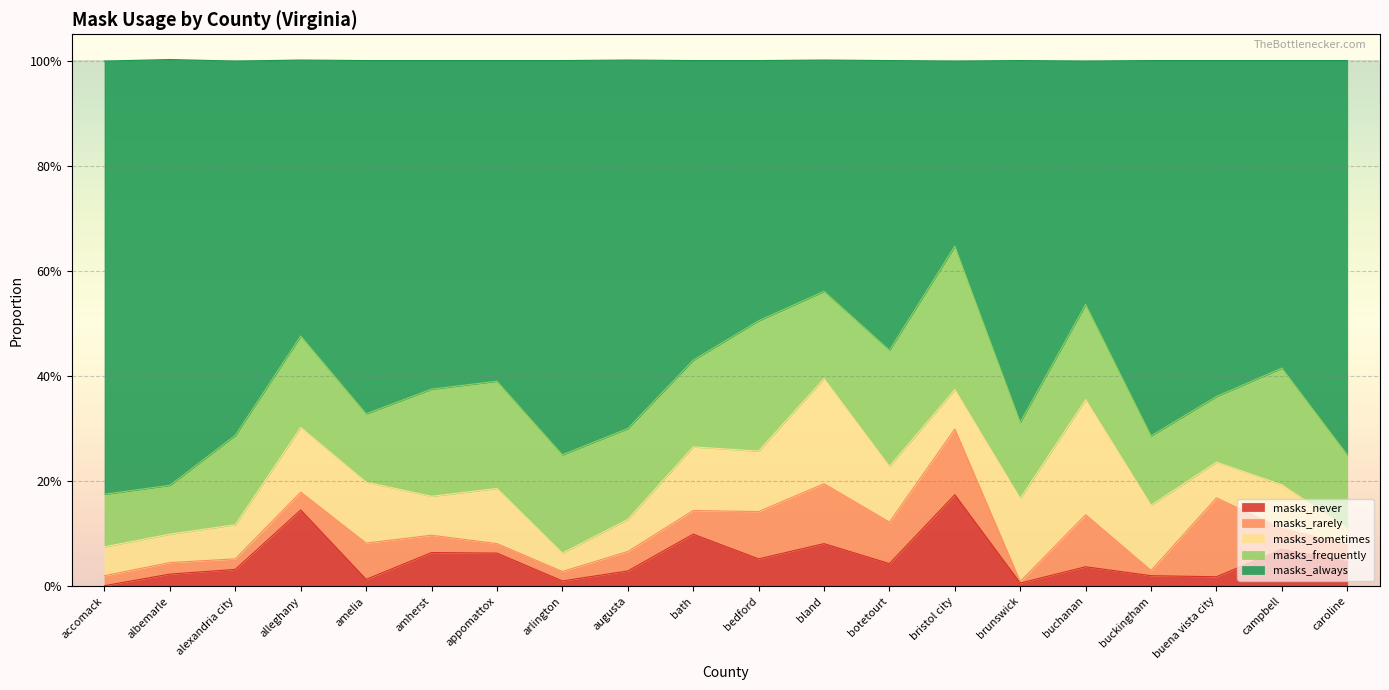

The value of masks_never at brunswick is 0.0. True or false?

True